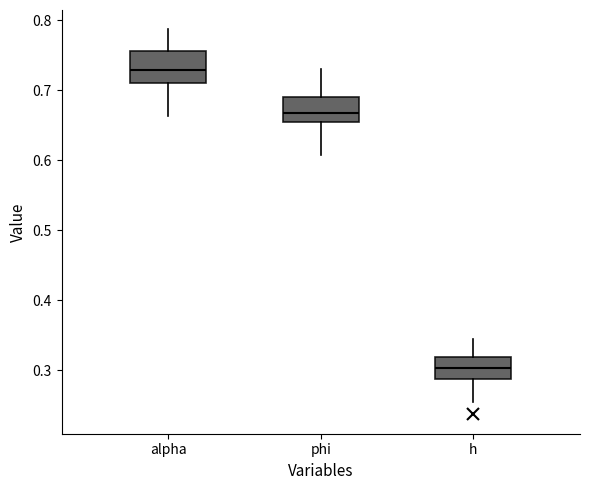

Reading left to right, read every box against the y-axis: the position of its median line, the range the box covers, and the ends of its whiskers. The values are not printed on the chart, so give them approximately, as read against the axis.

alpha: median 0.73, box 0.71 to 0.76, whiskers 0.66 to 0.79
phi: median 0.67, box 0.65 to 0.69, whiskers 0.61 to 0.73
h: median 0.30, box 0.29 to 0.32, whiskers 0.25 to 0.35